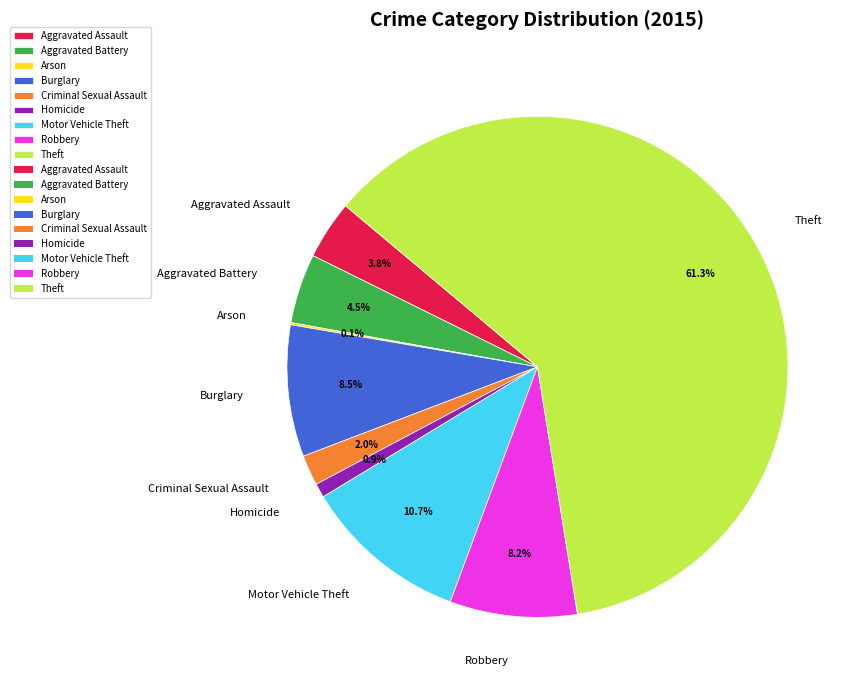

Between Robbery and Criminal Sexual Assault, which is larger?

Robbery